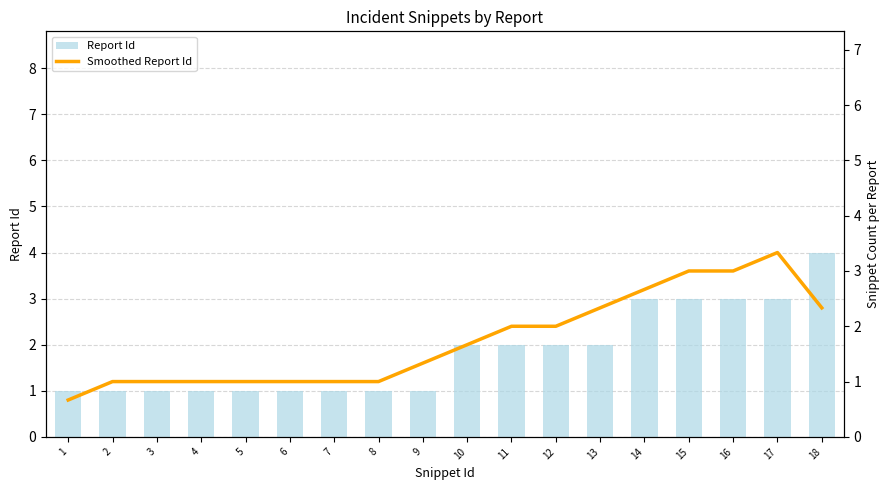

What value does the Smoothed Report Id series have at 7?

1.0